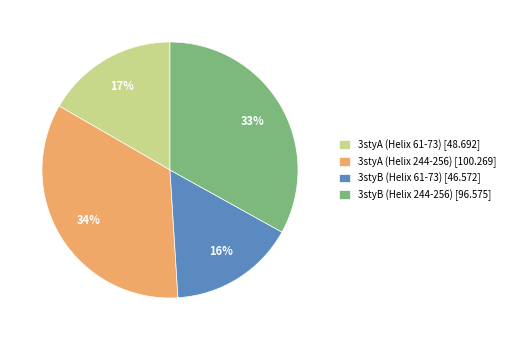

To the nearest percent, what percentage of the pie is 3styA (Helix 61-73)?

17%